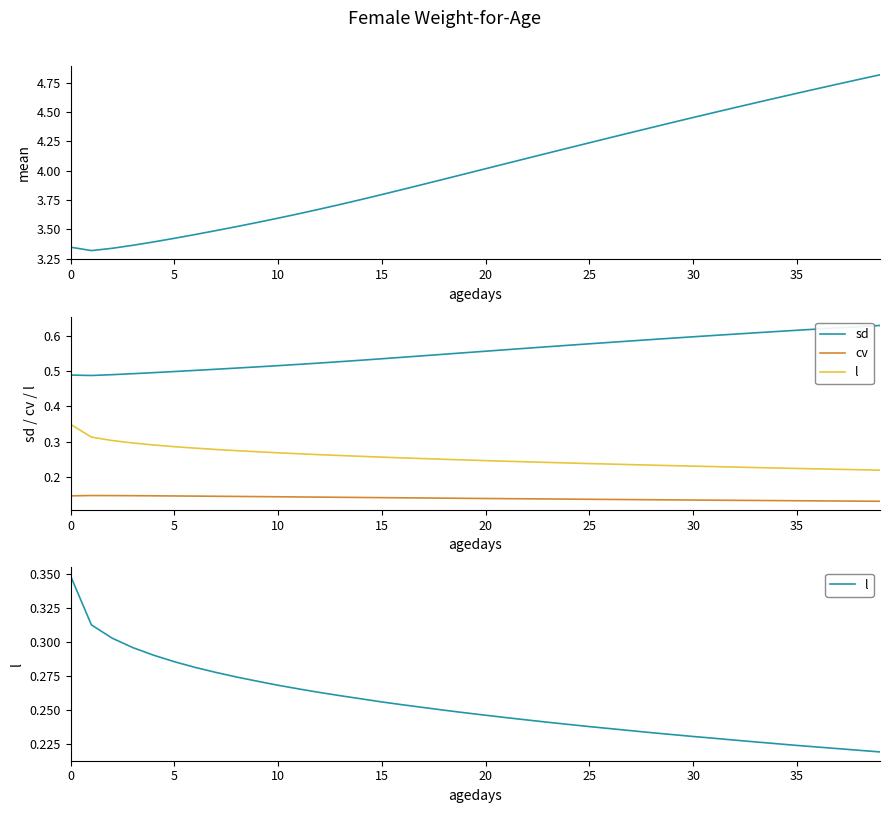

Rank the series by their maximum value, from highest to lowest.

mean, sd, l, cv